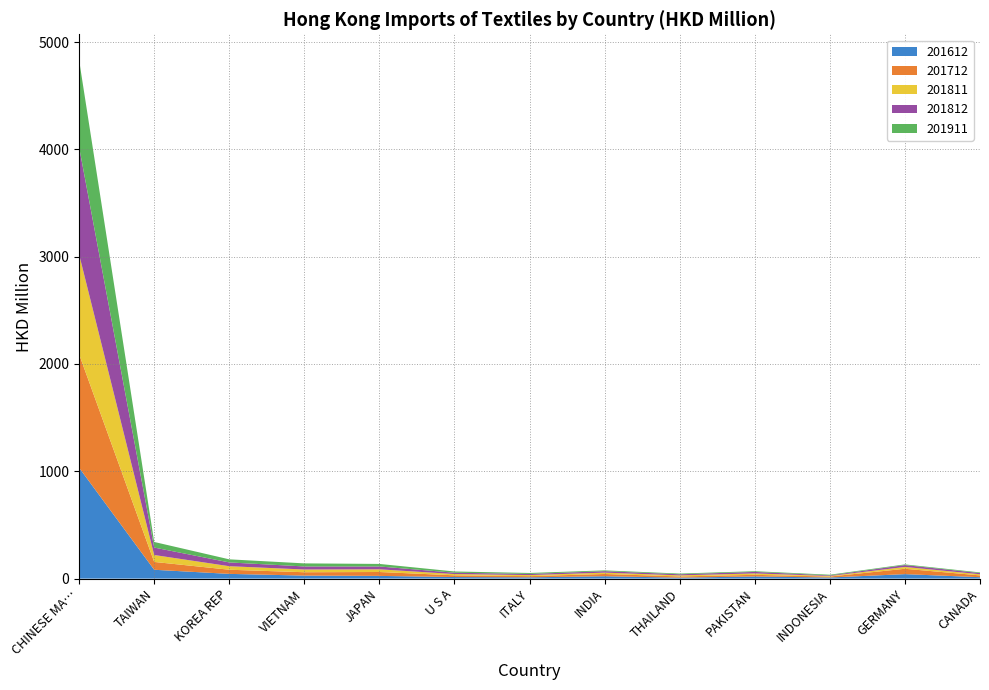

Reading right to left, what are all the values shown in this chart?

201612: 13.1	41.6	10.3	20.0	8.9	22.0	11.8	14.6	25.2	28.0	44.1	82.3	1033.0
201712: 16.8	50.0	9.0	15.1	11.4	21.1	11.1	16.1	36.3	31.4	38.7	73.1	1057.7
201811: 10.5	17.2	5.2	13.2	9.8	12.5	9.9	11.8	25.0	25.5	32.8	64.6	930.3
201812: 11.0	17.3	5.5	14.0	10.2	13.5	10.7	12.4	26.5	28.5	35.2	69.4	999.8
201911: 6.1	6.2	6.3	6.6	6.7	7.4	8.9	11.6	23.8	28.5	28.8	52.1	810.4